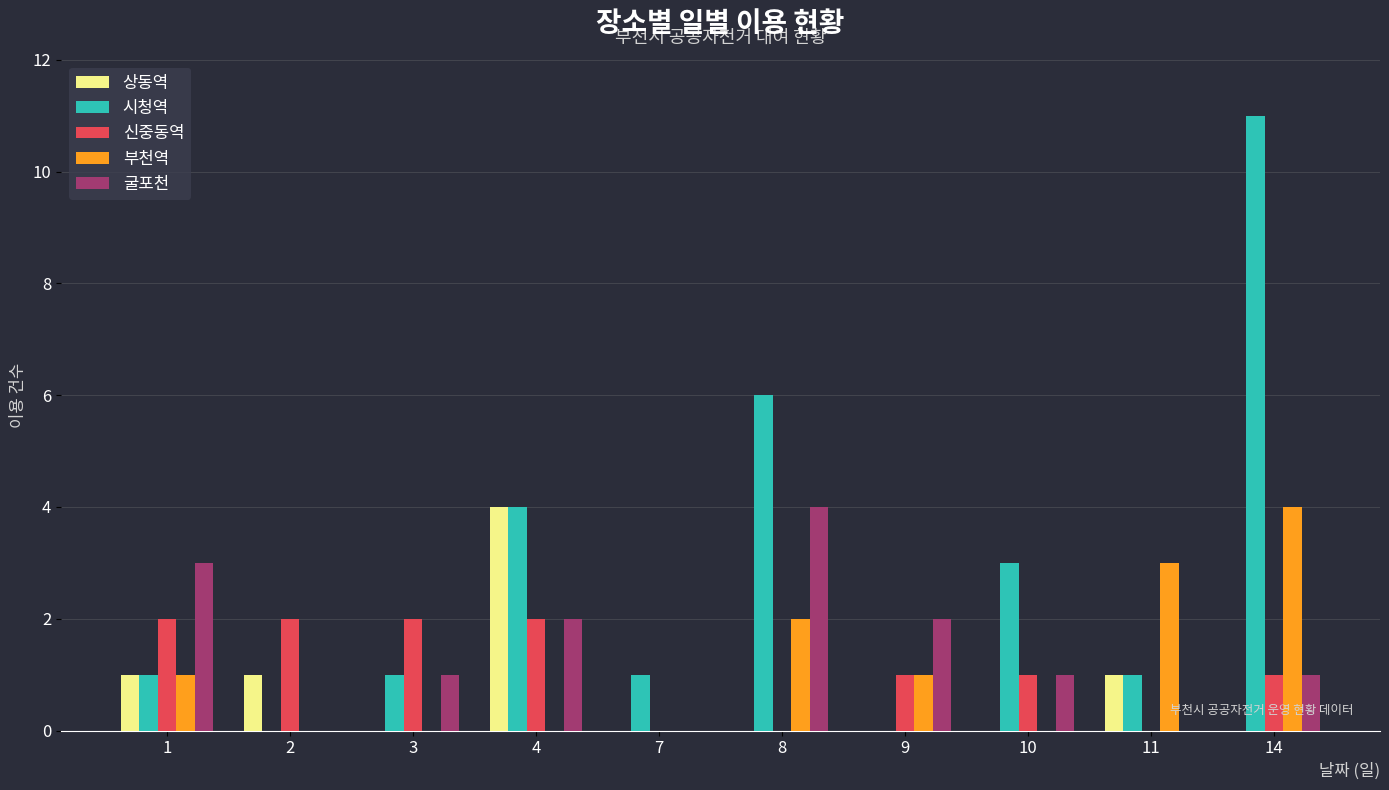

Is the value of 굴포천 at 8 greater than the value of 시청역 at 2?

Yes